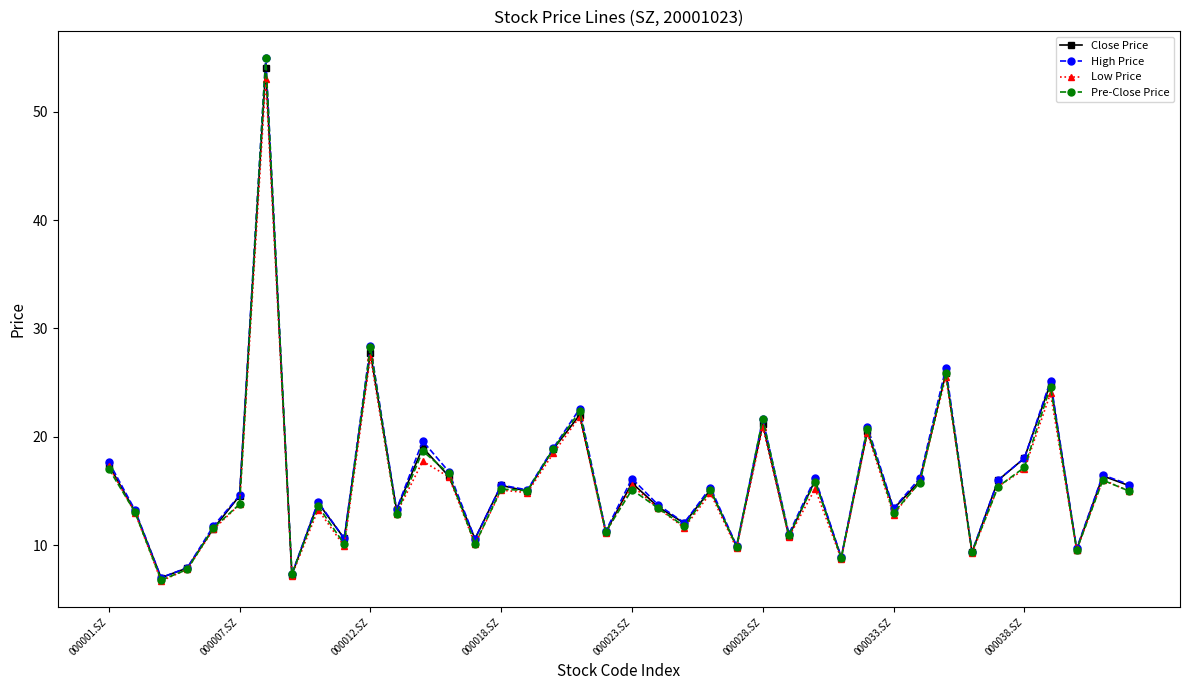

What is the difference between the maximum and minimum values in the Pre-Close Price series?

48.1